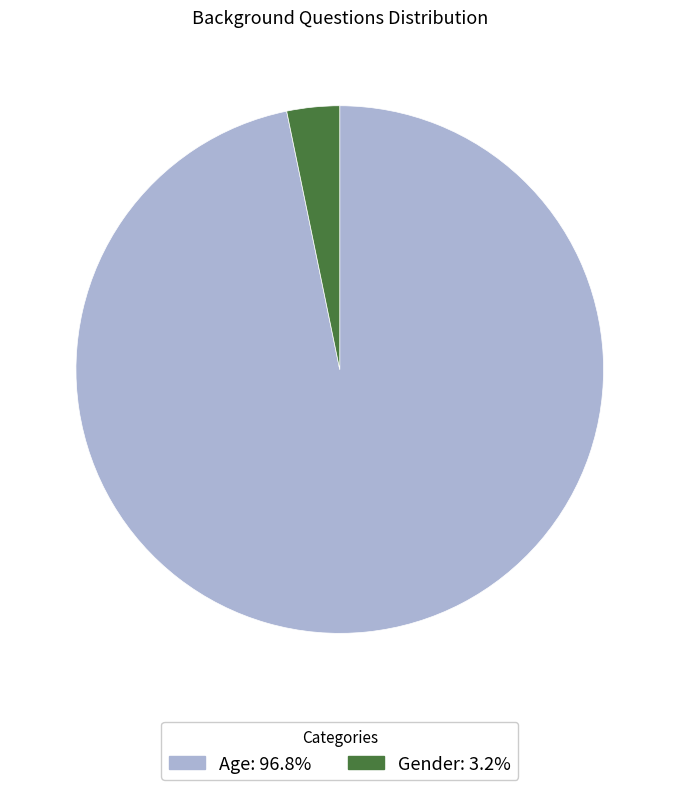

Approximately how many times larger is the value at Age: 96.8% compared to Gender: 3.2%?

30.0